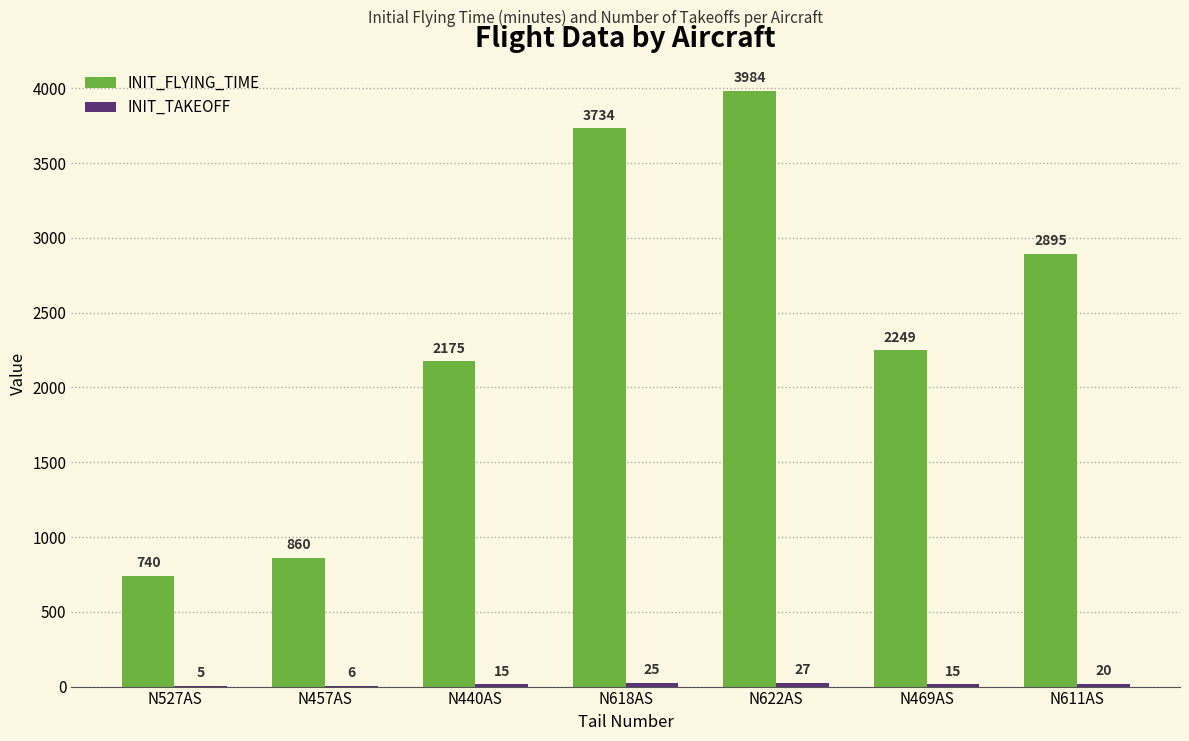

The value of INIT_FLYING_TIME at N440AS is 680. True or false?

False